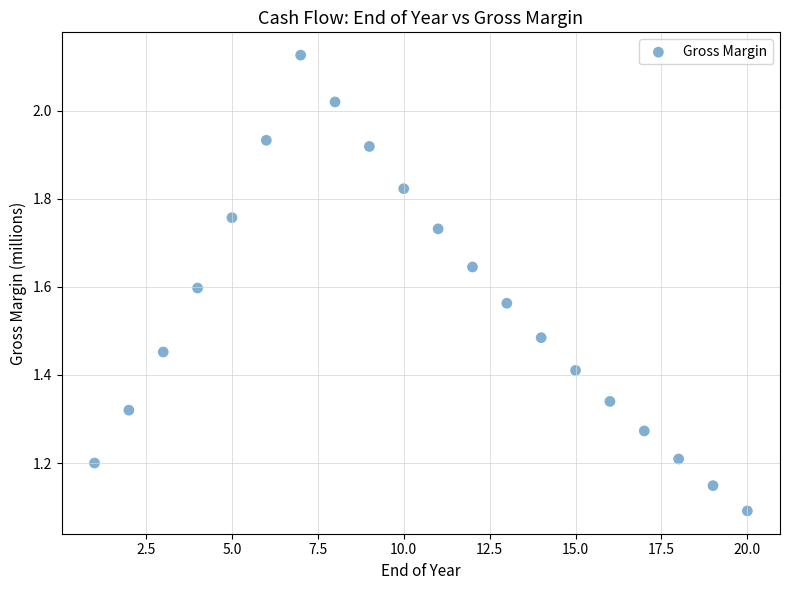

What is the range of Y values (max minus min)?

1.0